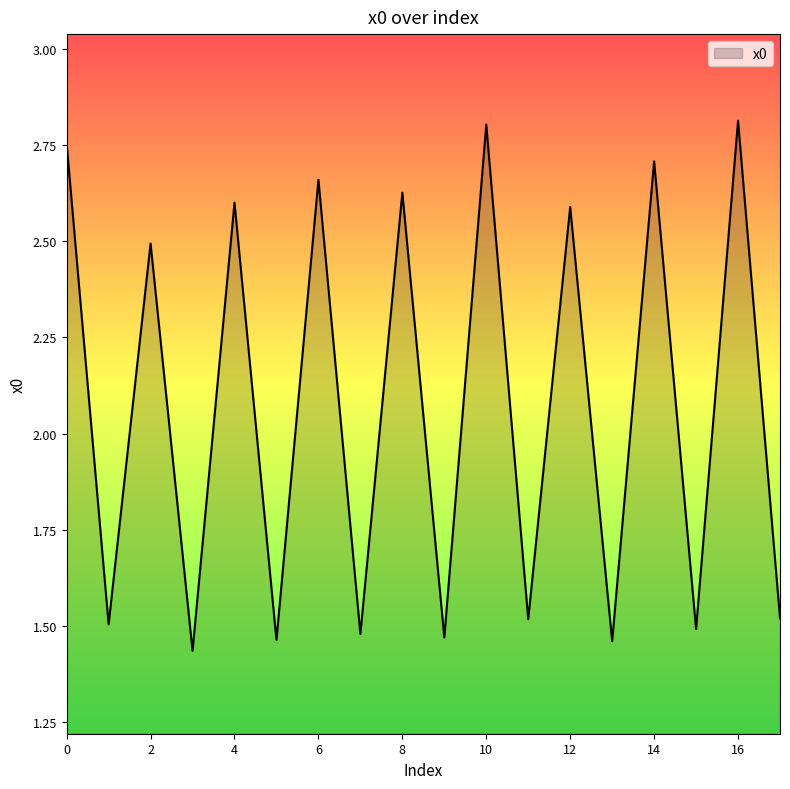

Count the number of categories in the chart.

18